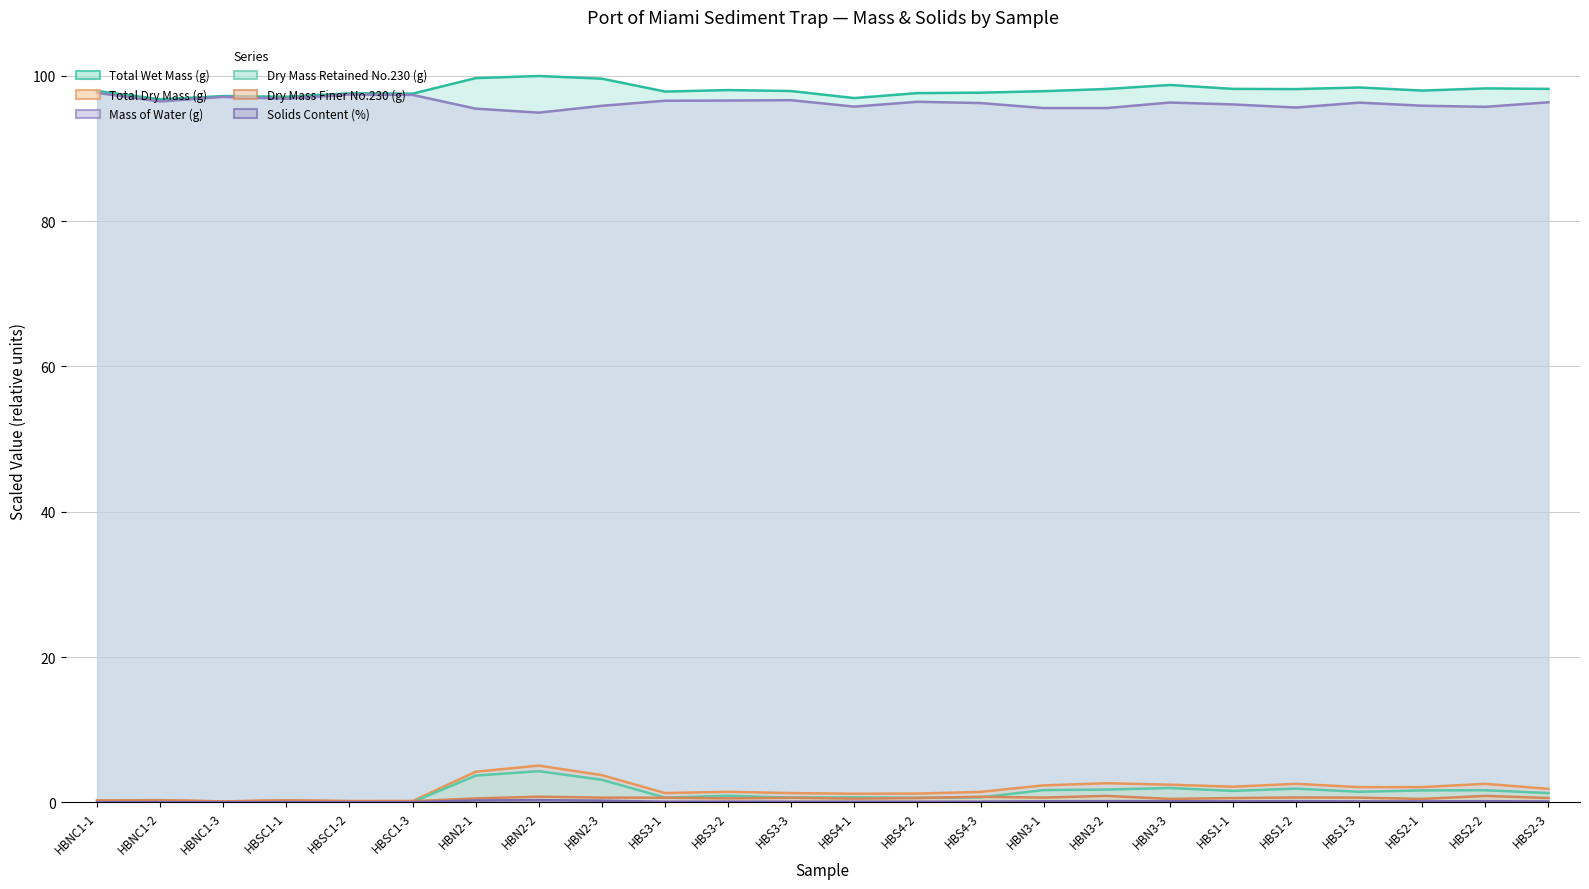

Is it true that Solids Content (%) equals 0.2 at HBN3-2?

False